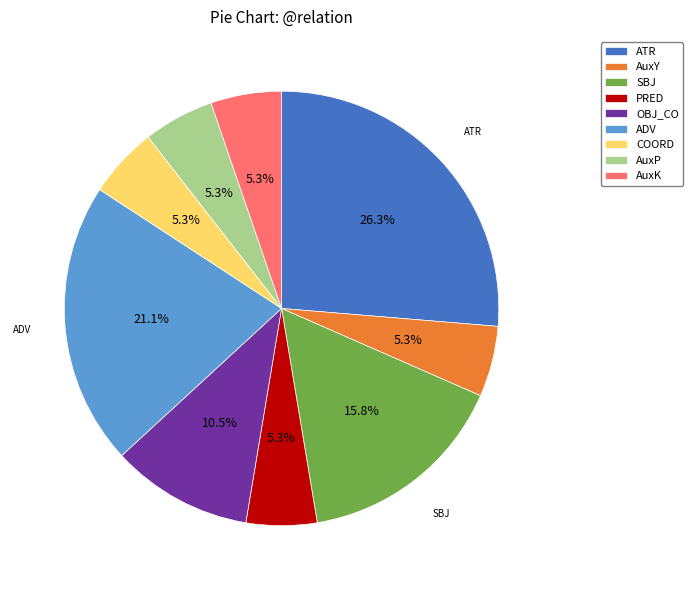

What portion of the pie excludes ADV?

78.9%